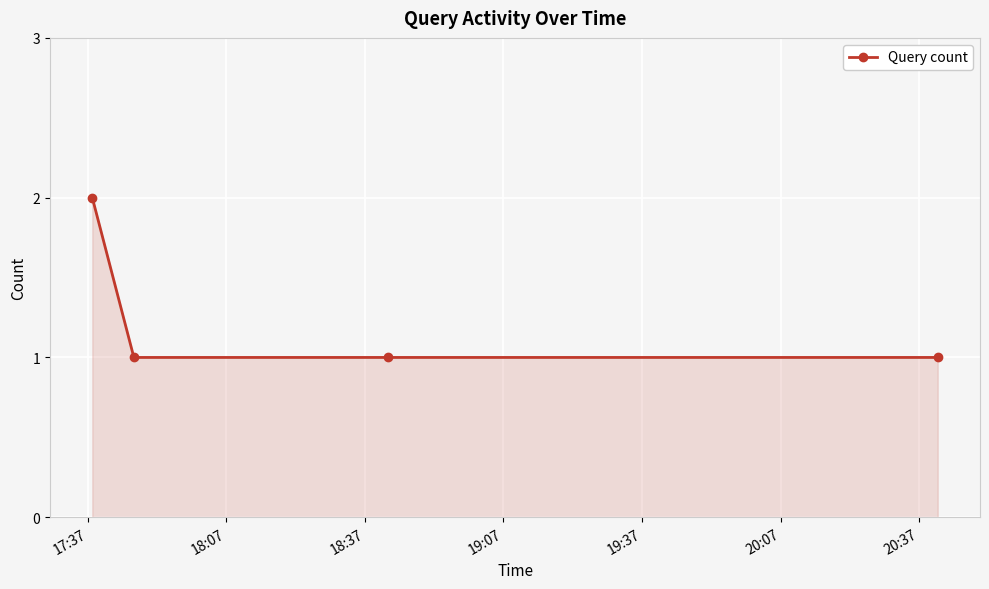

True or false: the data has more than 2 interior local peaks.

False